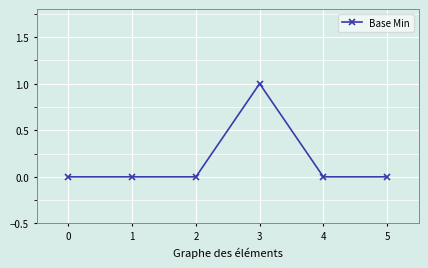

True or false: the data has more than 2 interior local peaks.

False